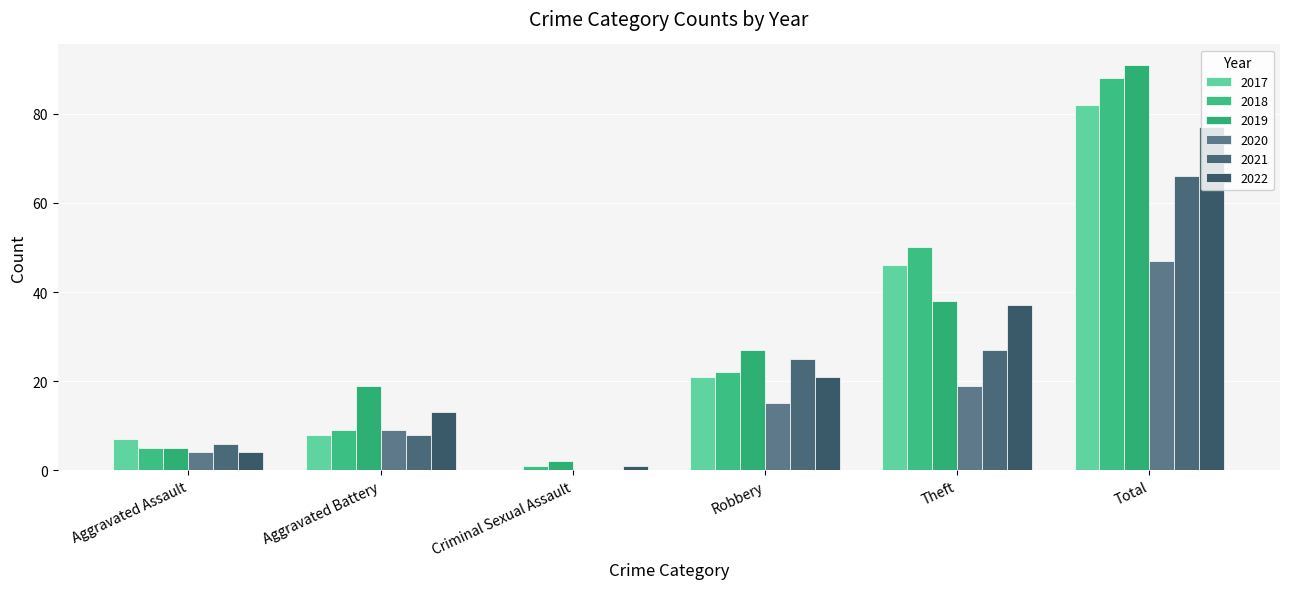

Reading right to left, list all the values displayed in this chart.

2017: 82	46	21	0	8	7
2018: 88	50	22	1	9	5
2019: 91	38	27	2	19	5
2020: 47	19	15	0	9	4
2021: 66	27	25	0	8	6
2022: 77	37	21	1	13	4